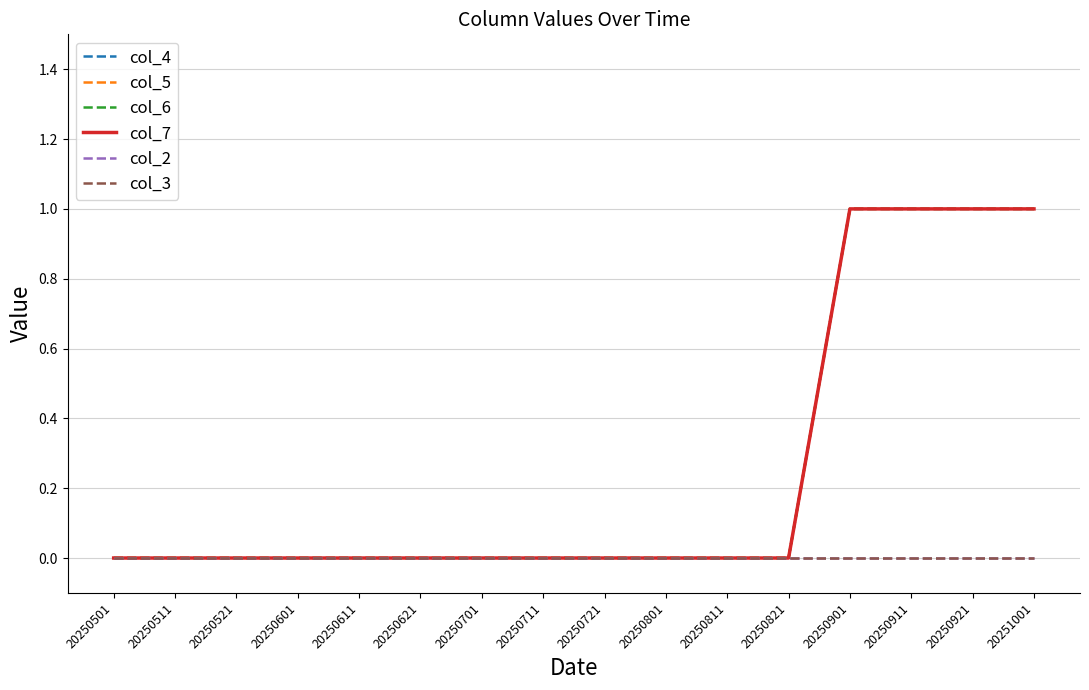

Is this an area chart (filled region under the line)?

No